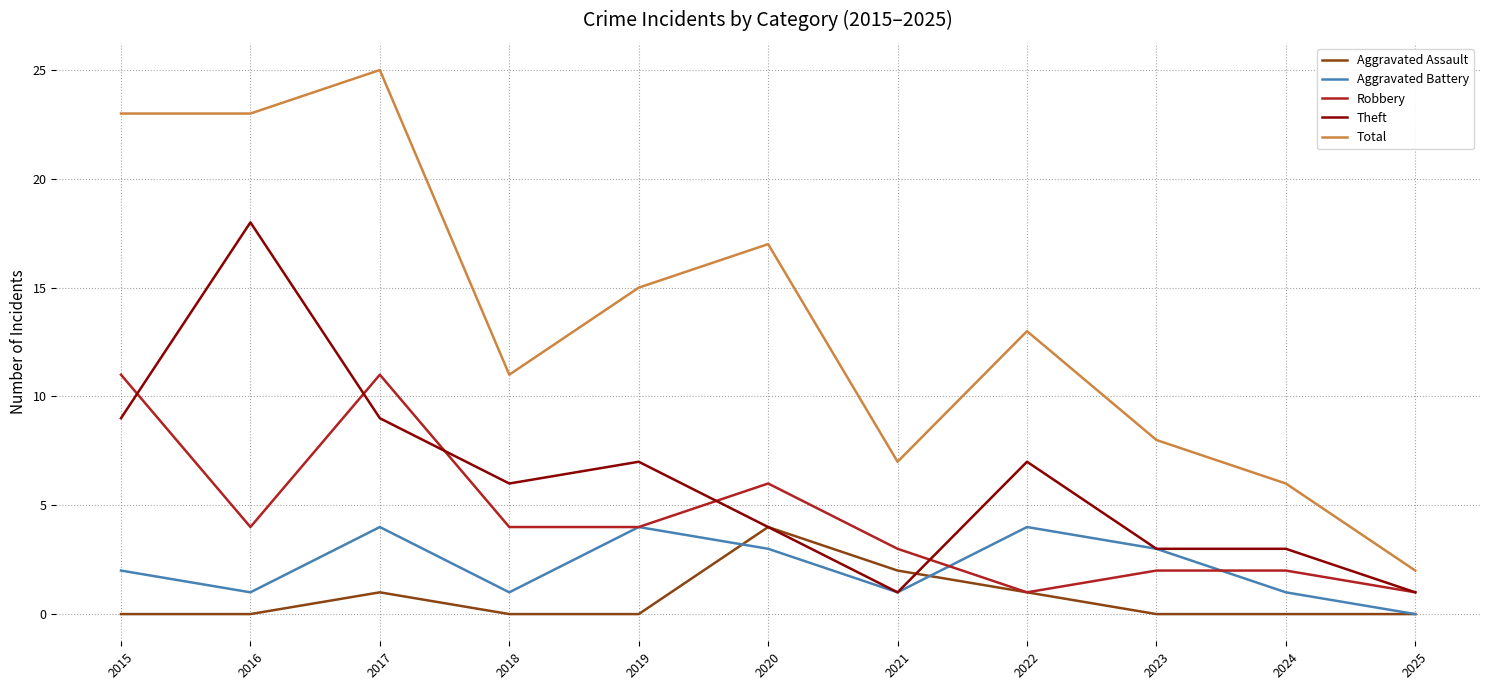

Between 2017 and 2018, which series saw the biggest shift?

Total